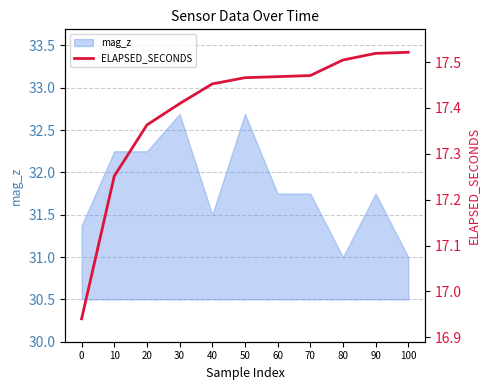

What is the value of the 5th point from the left?

17.5